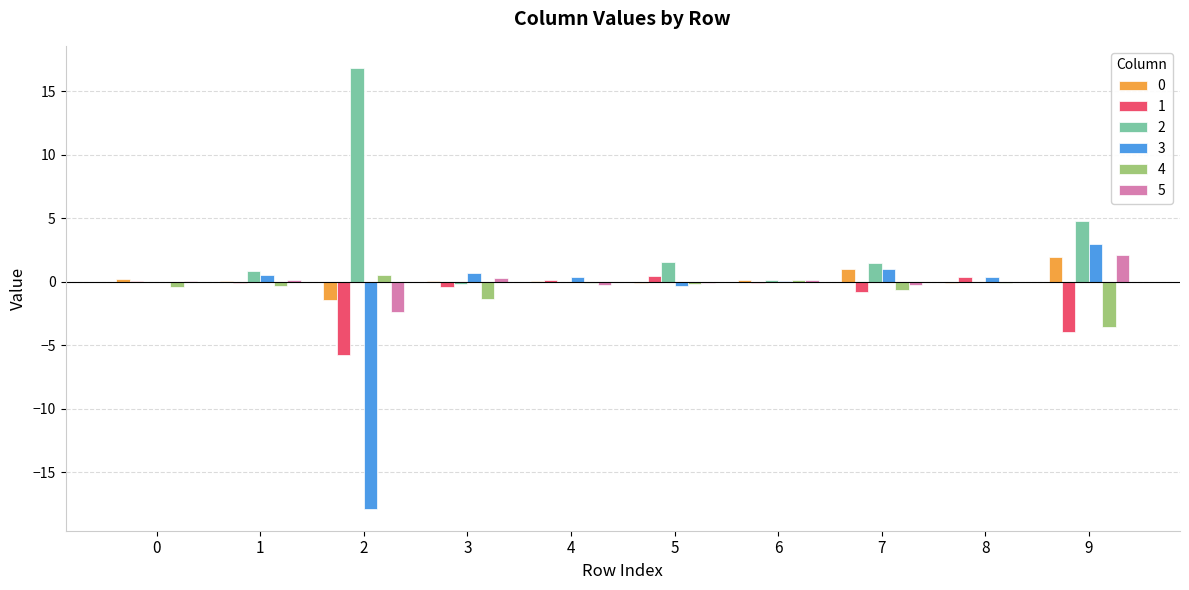

How many distinct data groups are displayed?

6